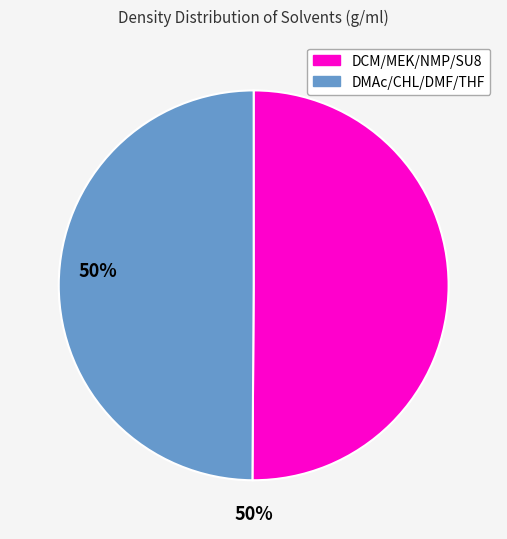

Does any single category account for the majority?

No